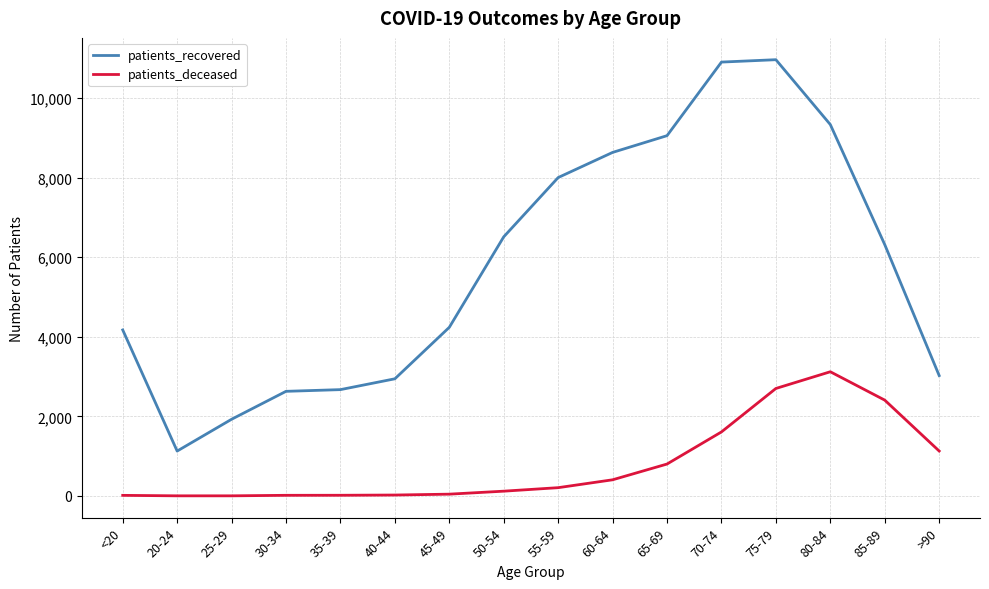

The value of patients_deceased at 85-89 is 2408. True or false?

True